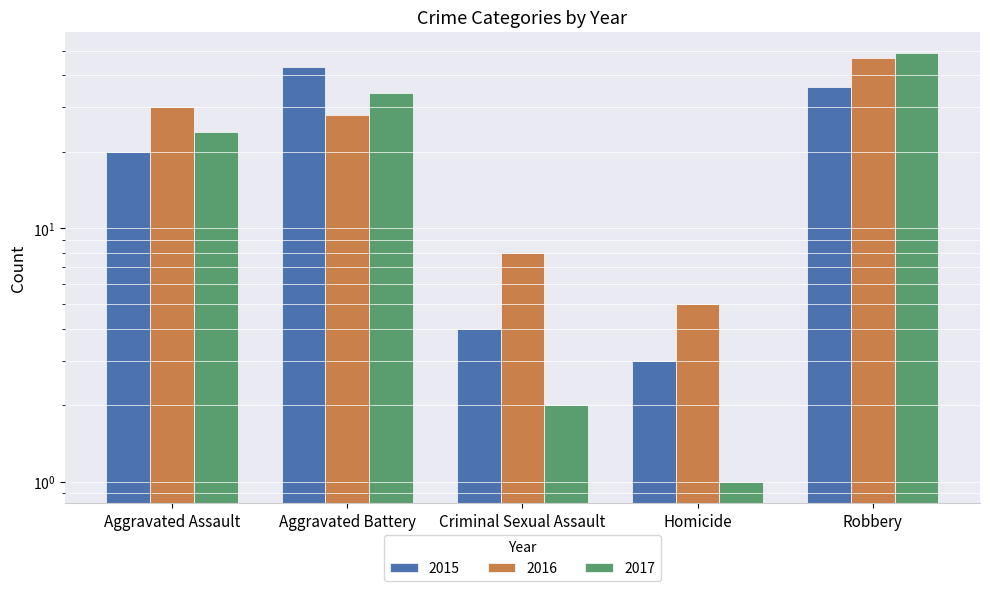

Which series has the widest spread of values?

2017